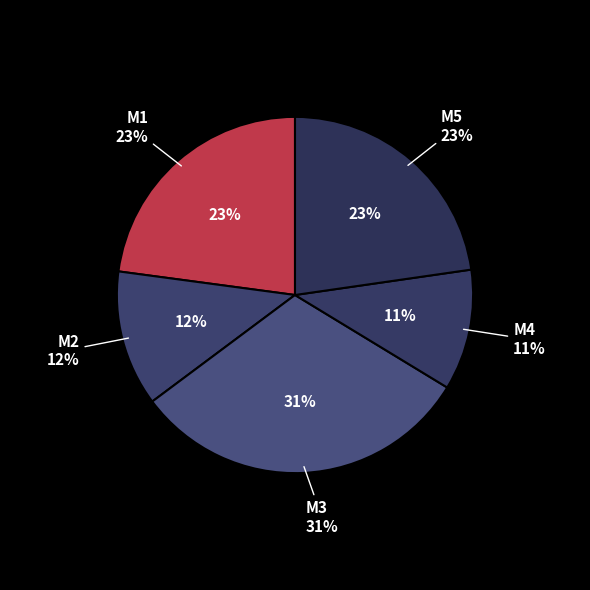

Does M1 account for over 50% of the chart?

No